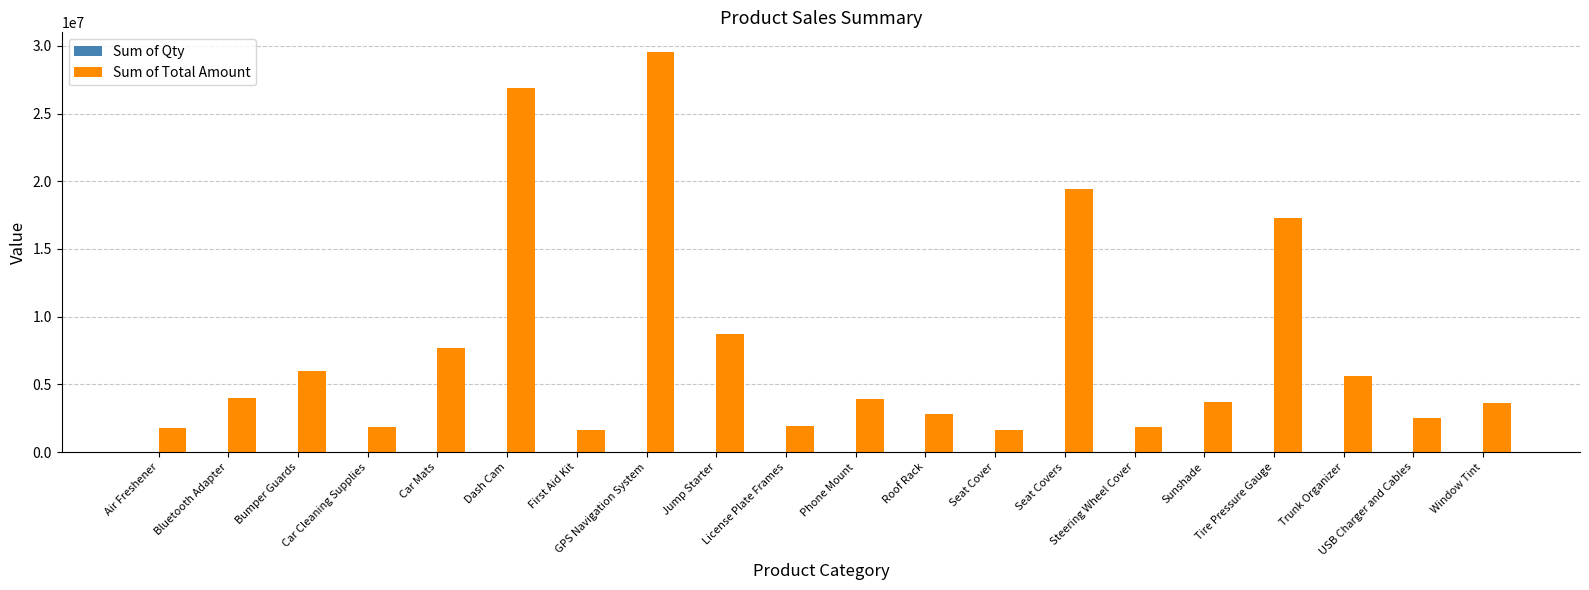

Where is Sum of Total Amount nearest to the value 15570690?

Tire Pressure Gauge